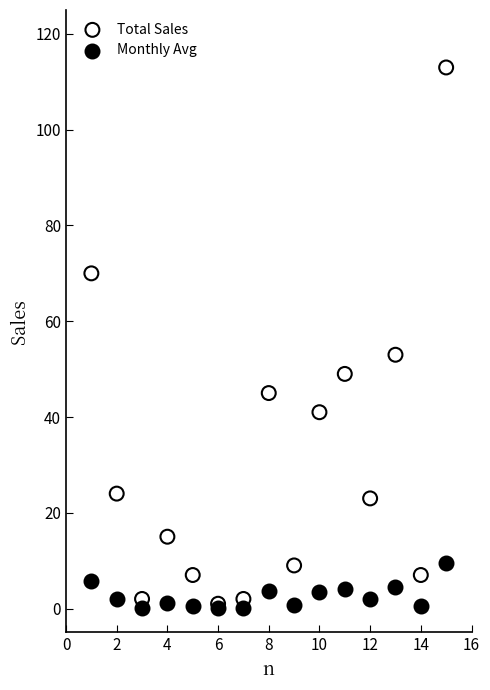

Across all series, what Y value is closest to 56?

53.0